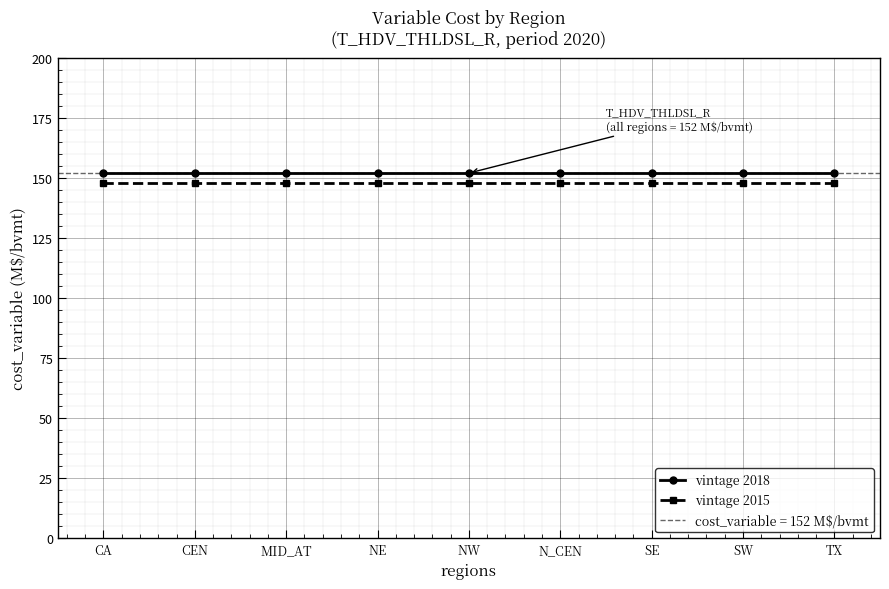

True or false: vintage 2018 has more than 1 interior local peaks.

False